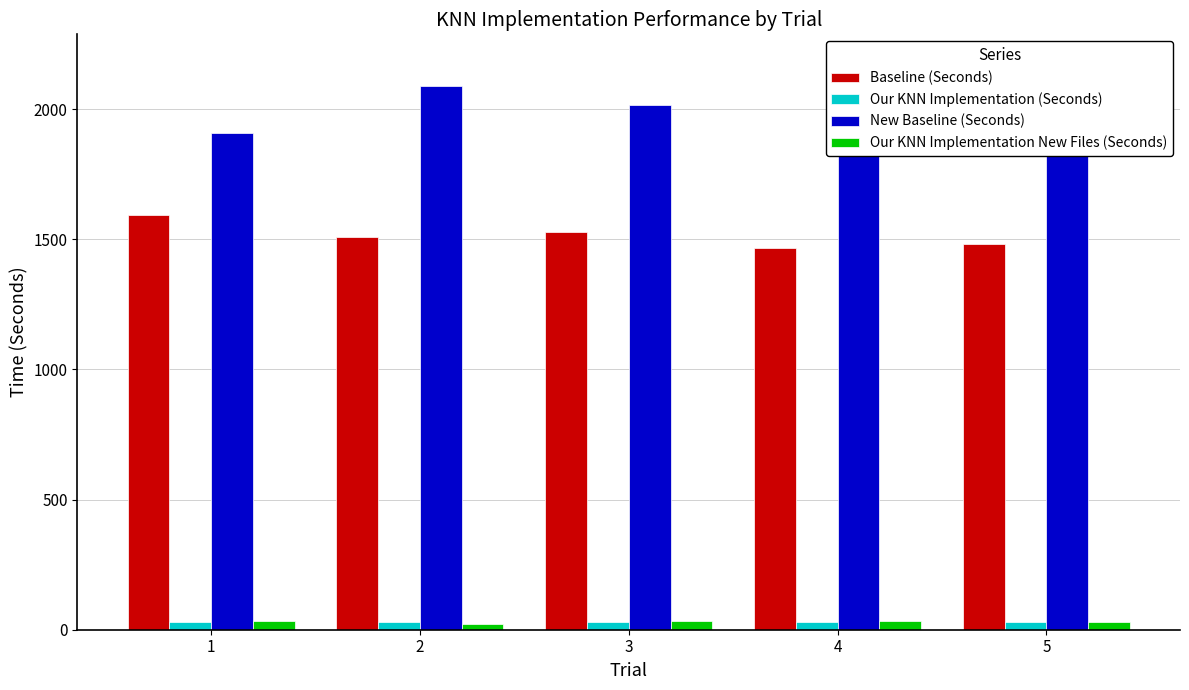

The New Baseline (Seconds) series shows 1024.4 at 3. True or false?

False